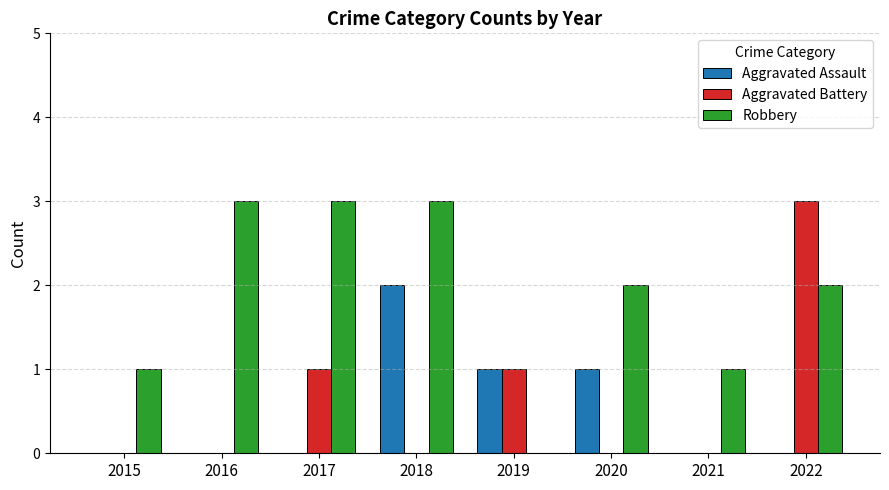

Is the value of Robbery at 2017 greater than the value of Aggravated Battery at 2017?

Yes